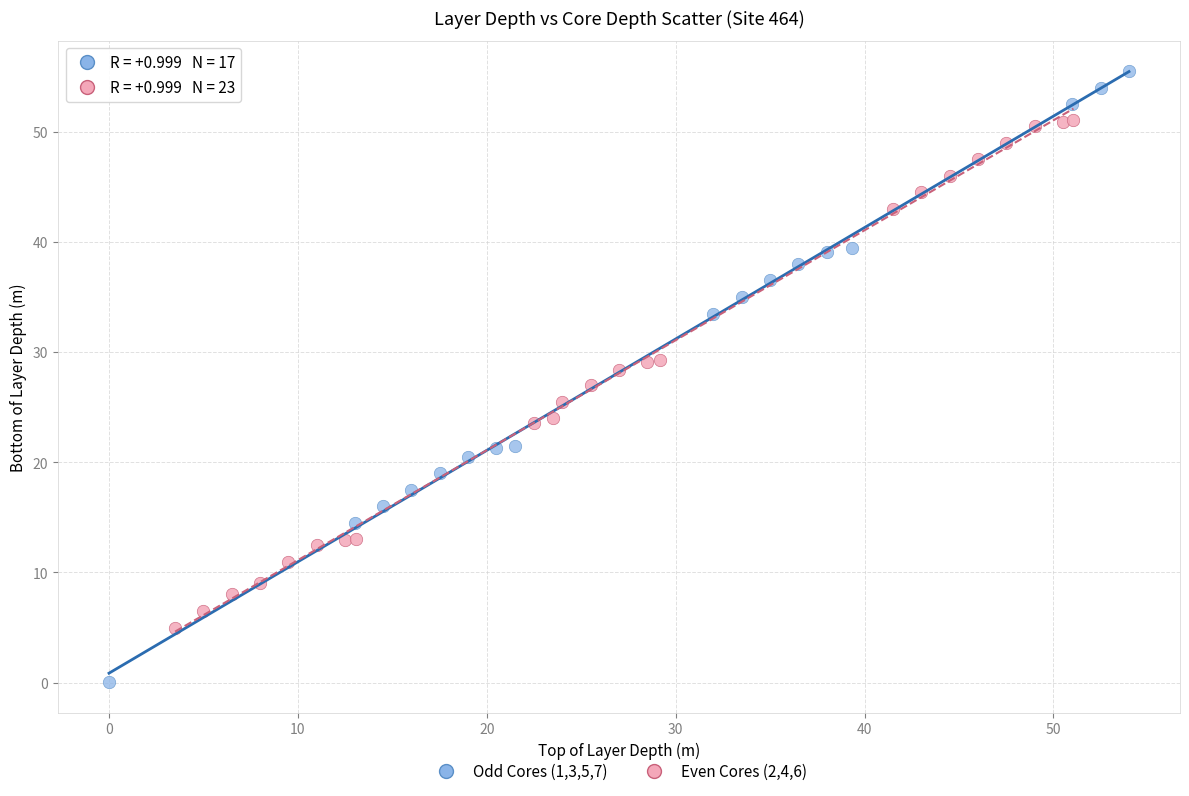

Which series contains the highest Y value?

Odd Cores (1,3,5,7)